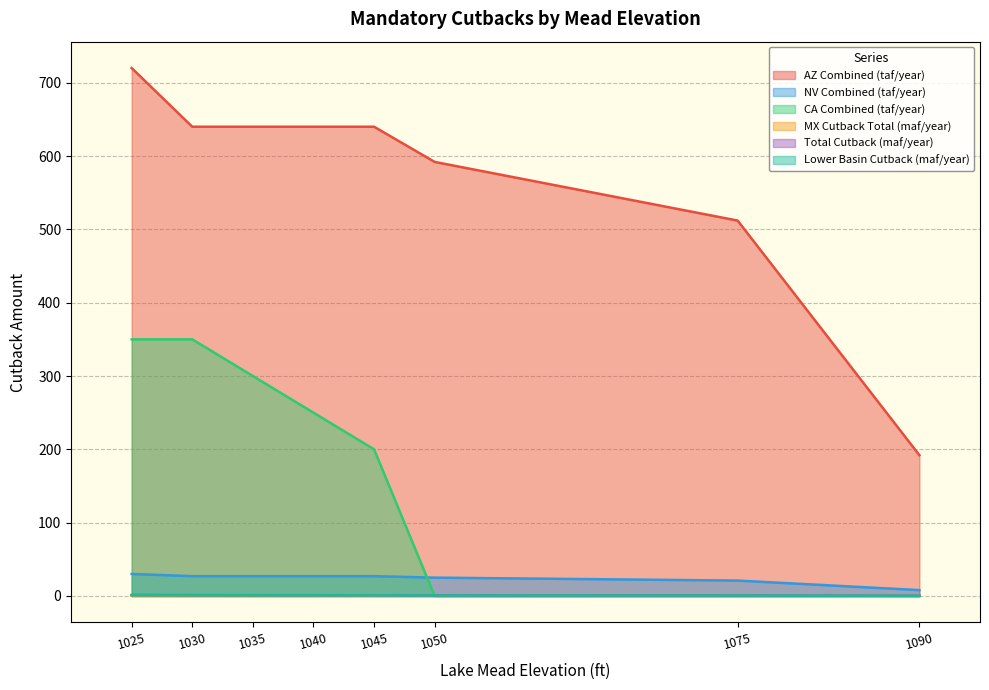

What is the average value of the Total Cutback (maf/year) series?

0.9